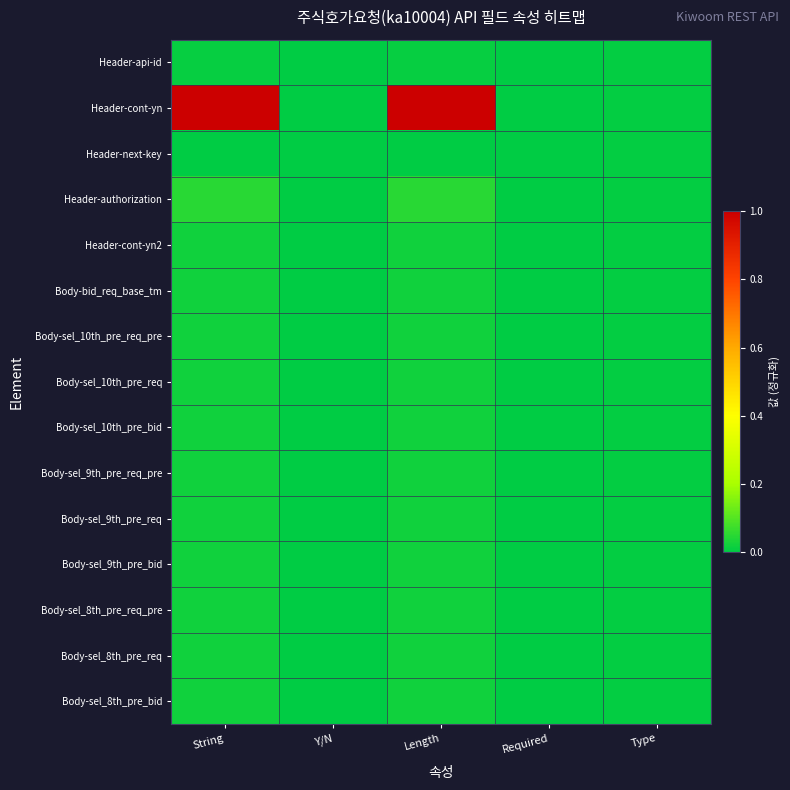

Which series has the widest spread of values?

Header-cont-yn